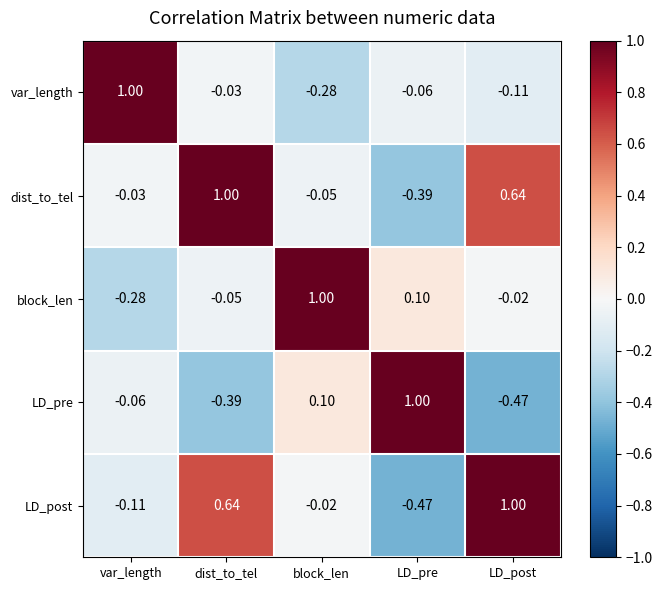

At which category is the sum across all series the highest?

dist_to_tel